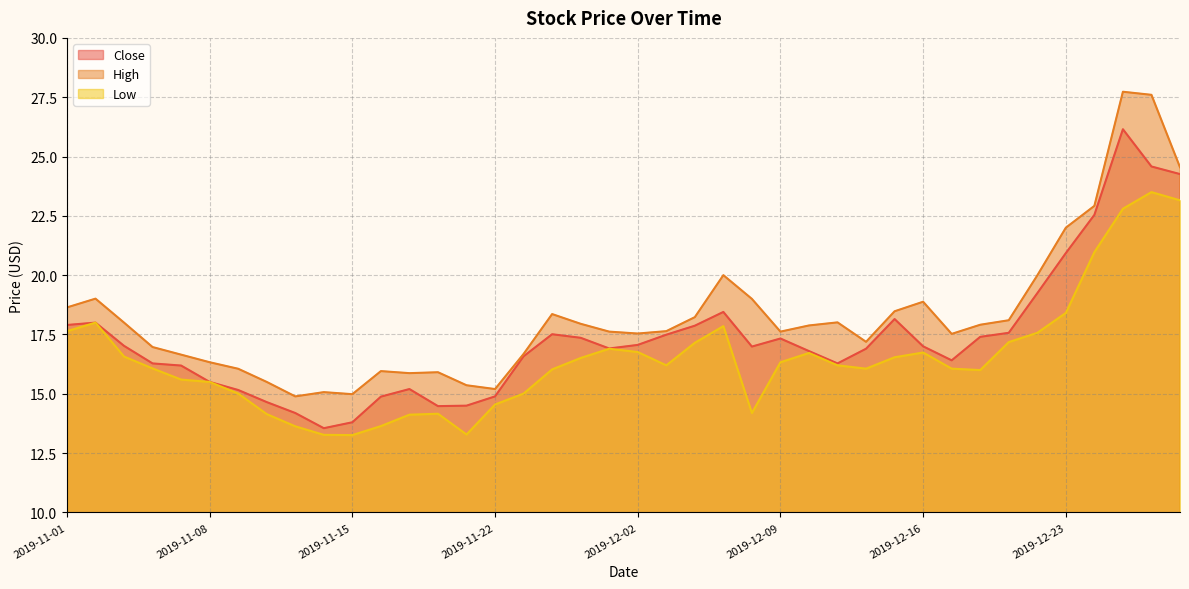

Does the chart have visible grid lines?

Yes